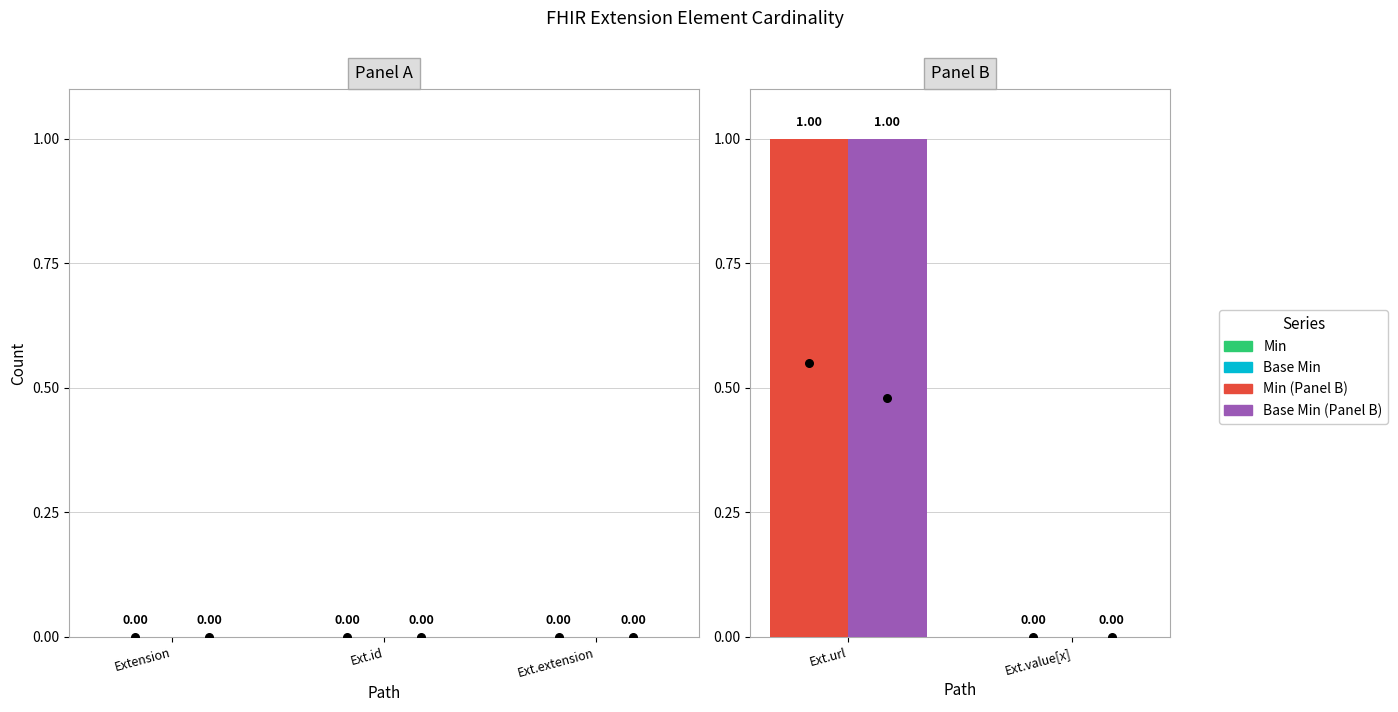

At how many categories does at least one series exceed 0?

1